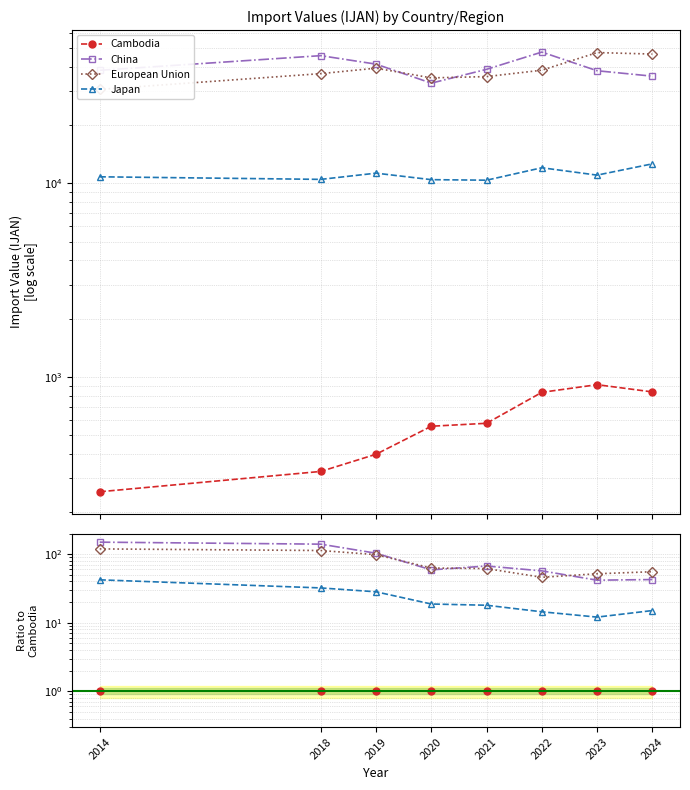

Which has a higher value, 2022 or 2021?

2022